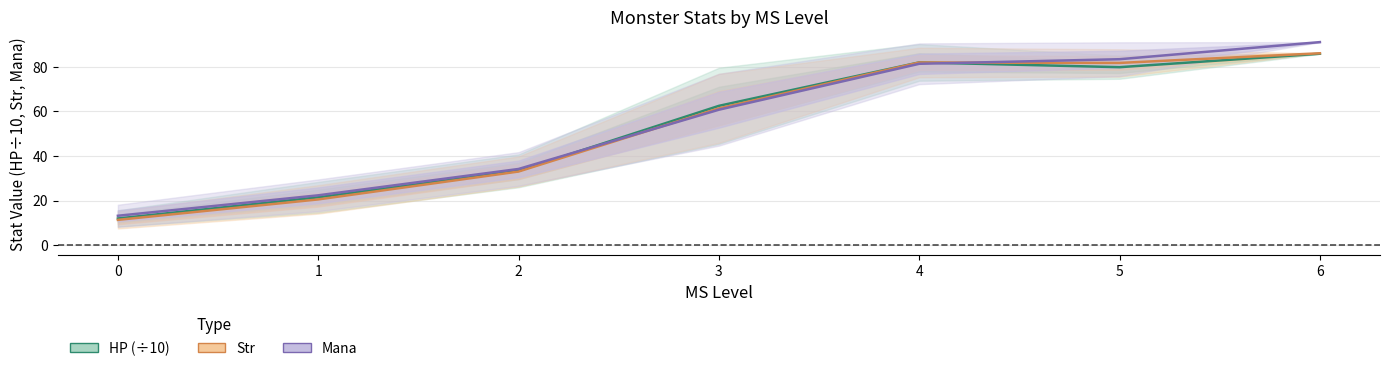

What are all the series names shown in the legend?

HP, Str, Mana